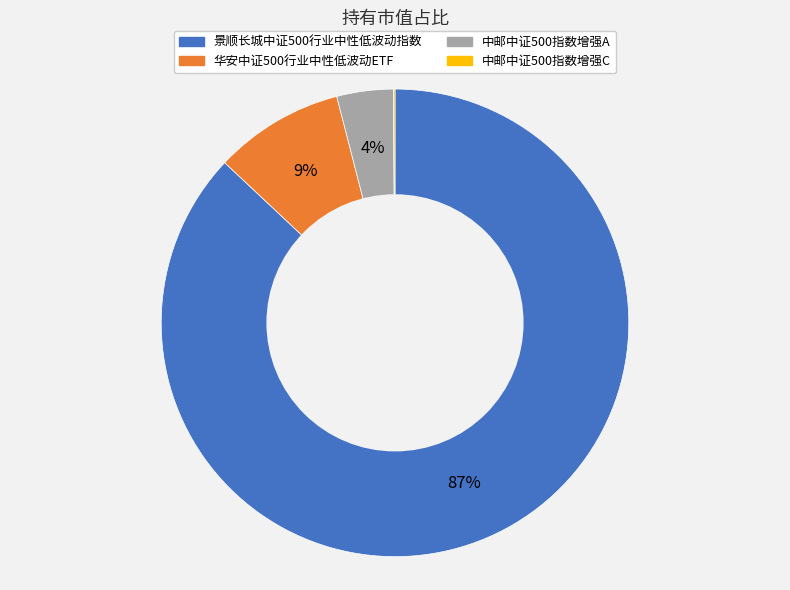

Is the sum of 景顺长城中证500行业中性低波动指数 and 中邮中证500指数增强A greater than half?

Yes